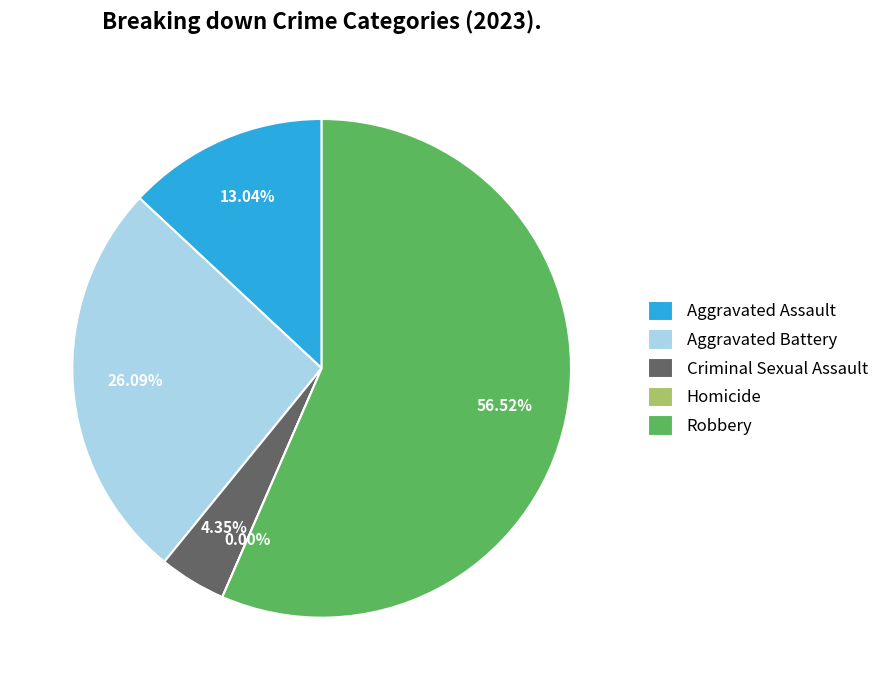

True or false: Criminal Sexual Assault accounts for 4% of the total.

True